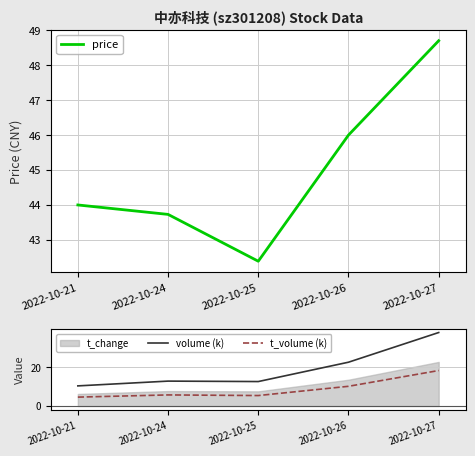

What is the value of the price point at the 5th from the left?

48.7